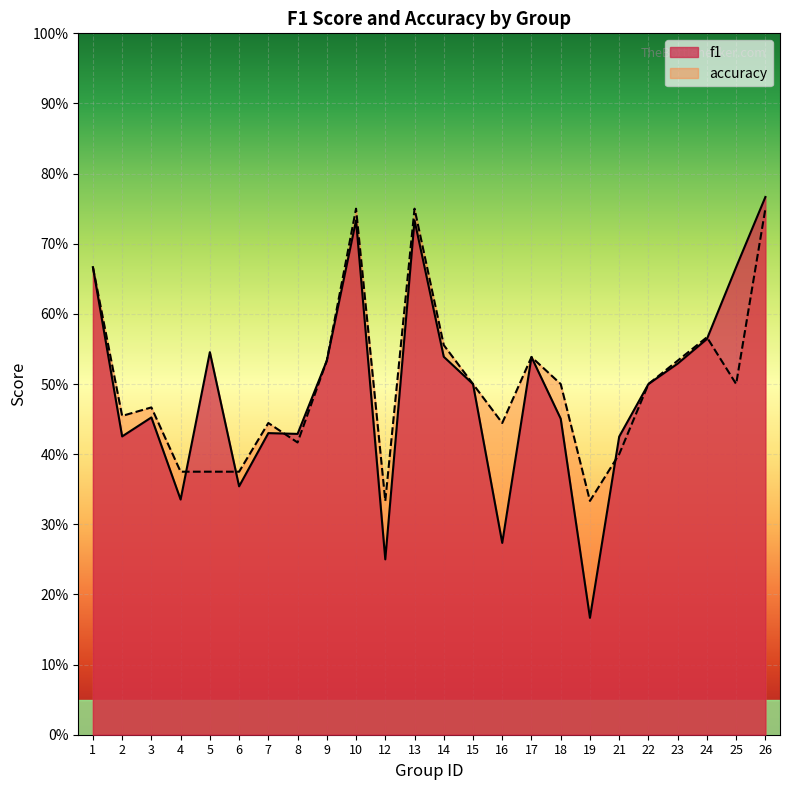

What are all the series names shown in the legend?

f1, accuracy